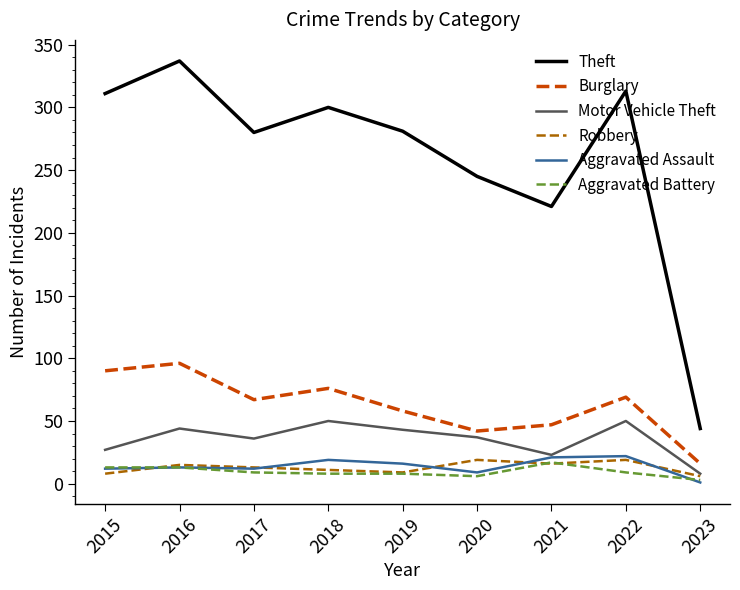

Rank the series at 2020 from highest to lowest value.

Theft, Burglary, Motor Vehicle Theft, Robbery, Aggravated Assault, Aggravated Battery